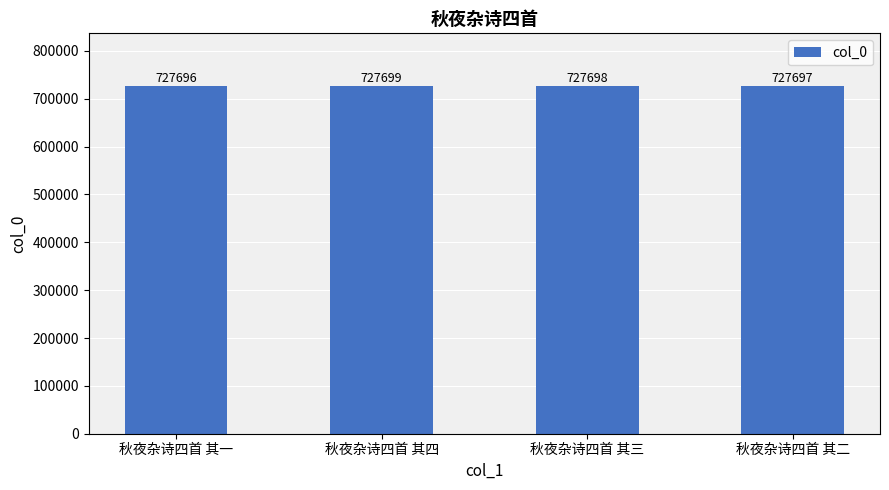

Are the bars grouped side by side (vs. stacked)?

No